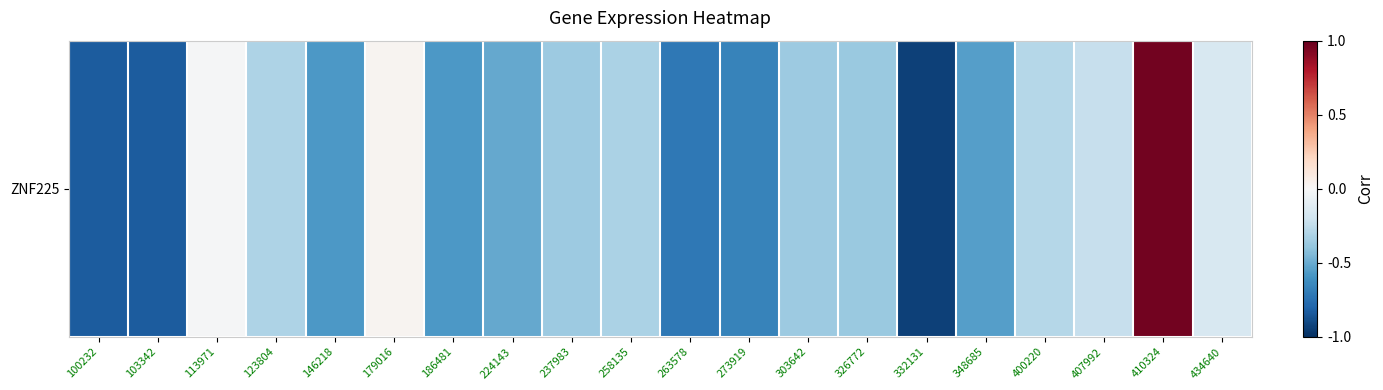

List the labels in order of value, largest first.

410324, 179016, 113971, 434640, 407992, 400220, 123804, 258135, 303642, 237983, 326772, 224143, 348685, 146218, 186481, 273919, 263578, 100232, 103342, 332131